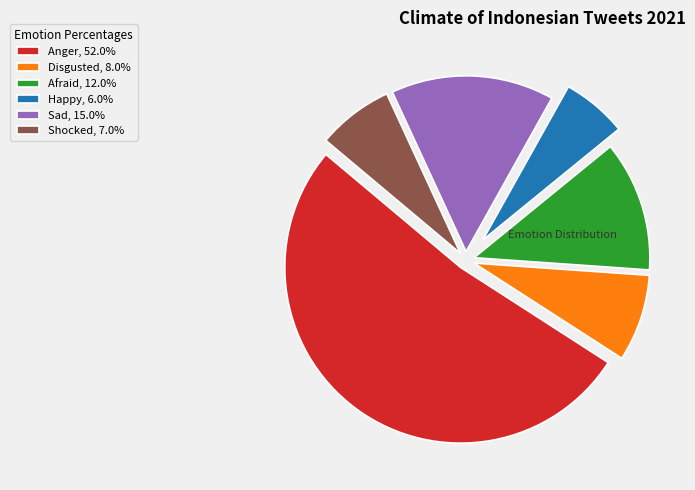

How many slices are in this pie chart?

6